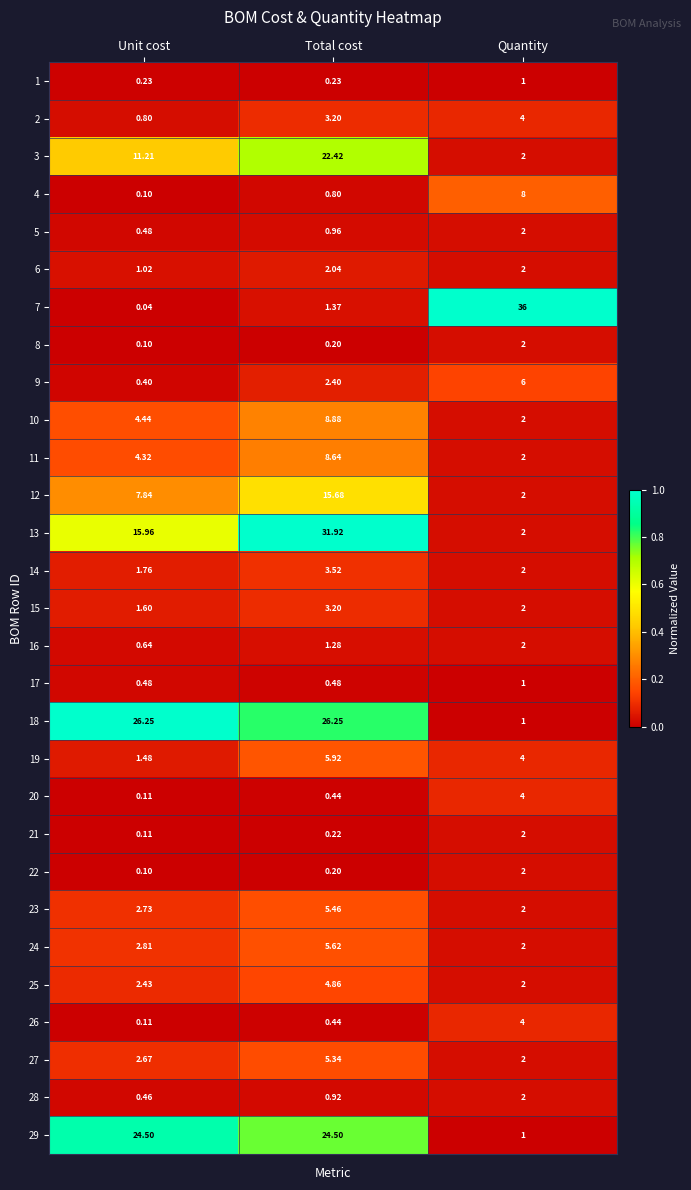

Which category has the lowest value across all series?

Unit cost